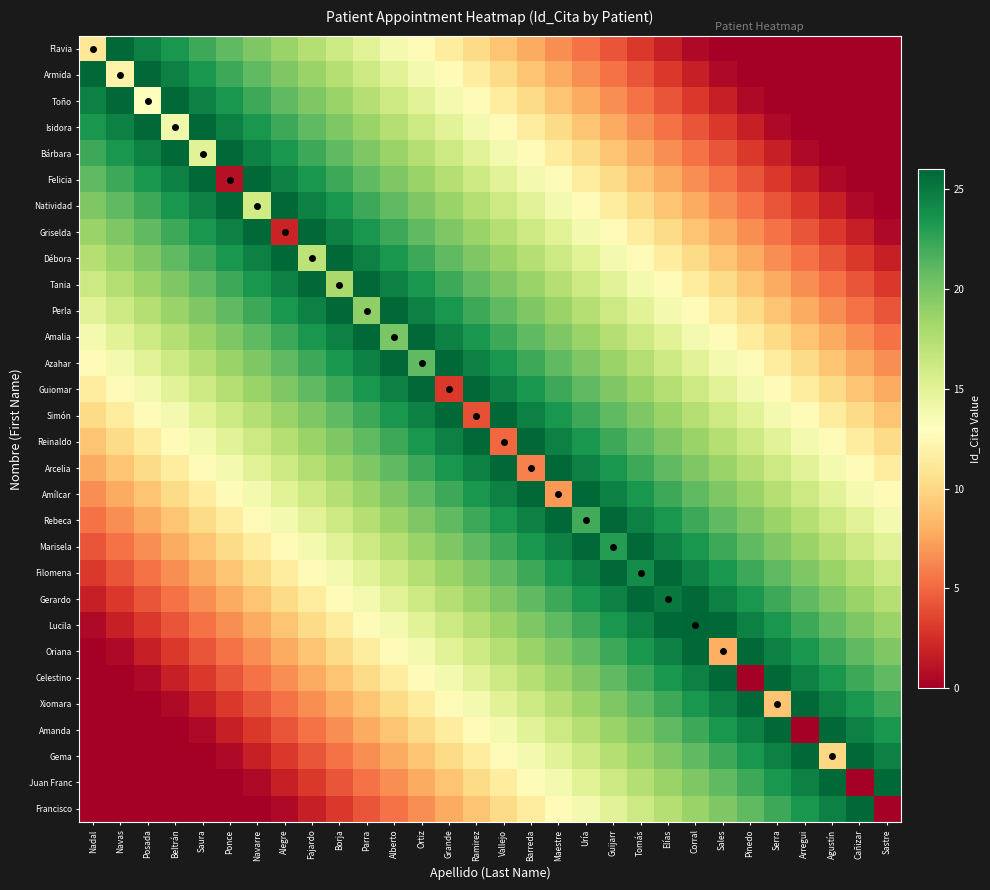

Which has a higher value, Borja or Beltrán?

Beltrán